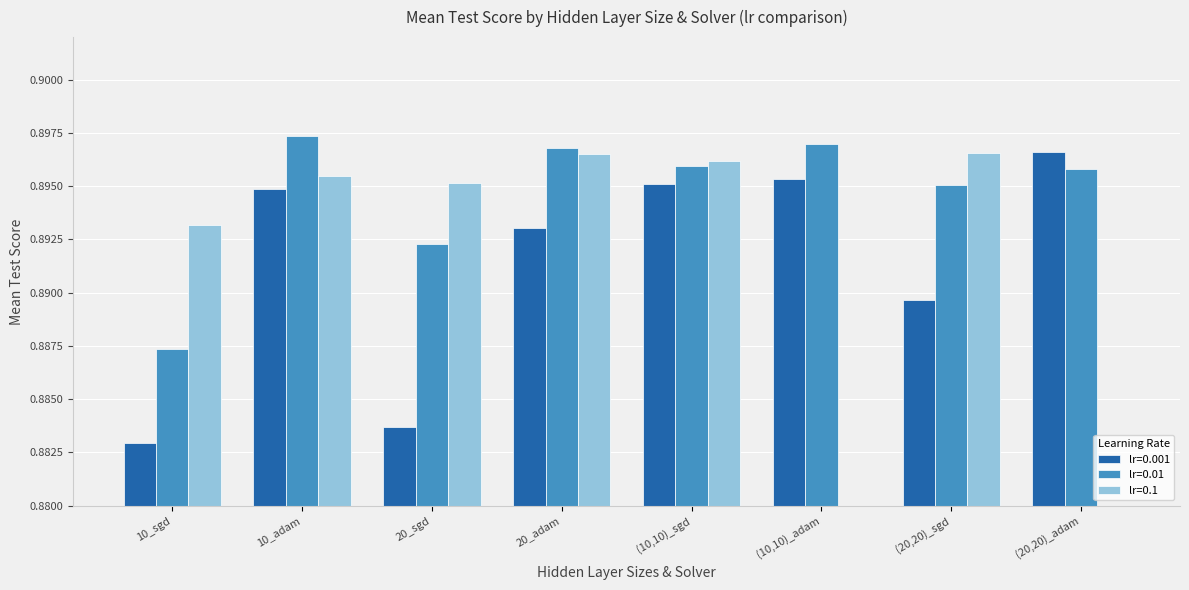

Is it true that lr=0.01 equals 1.4 at 10_sgd?

False